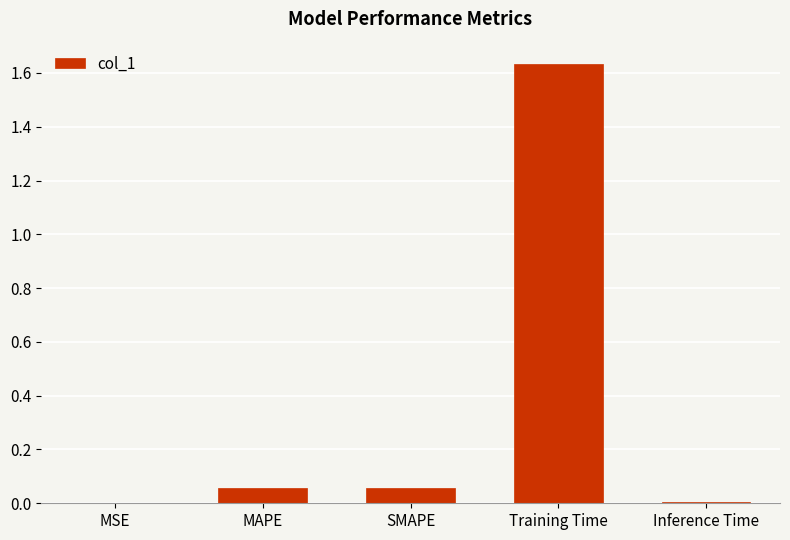

Which label corresponds to the largest value in the chart?

Training Time